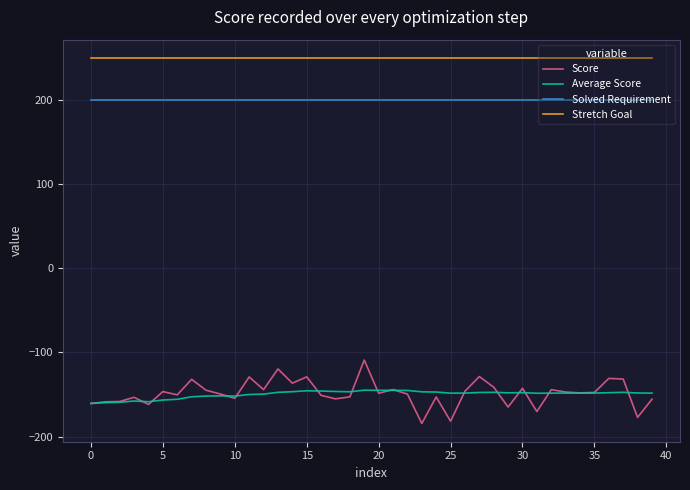

What is the greatest value displayed?

250.0